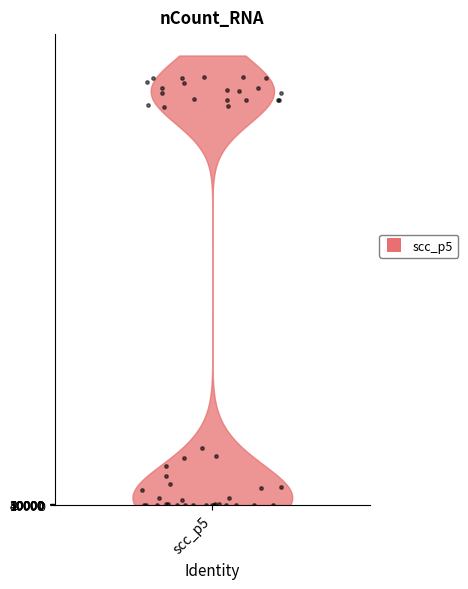

What Y value in the scatter plot is closest to 8034766?

2131060